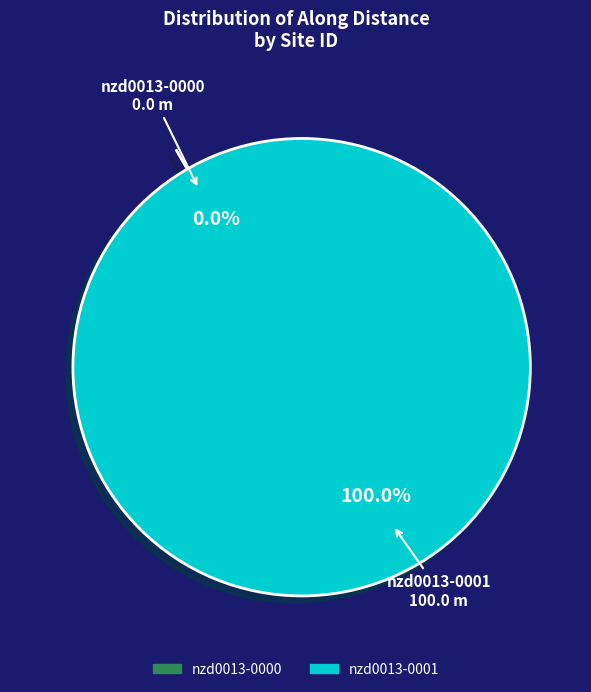

What percentage is the nzd0013-0001 slice, to the nearest percent?

100%